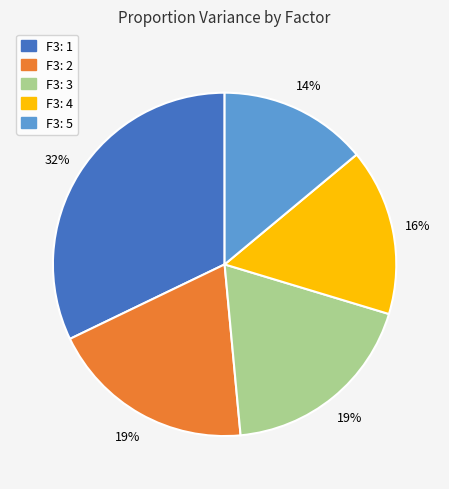

What is the smallest slice in the pie chart?

F3: 5